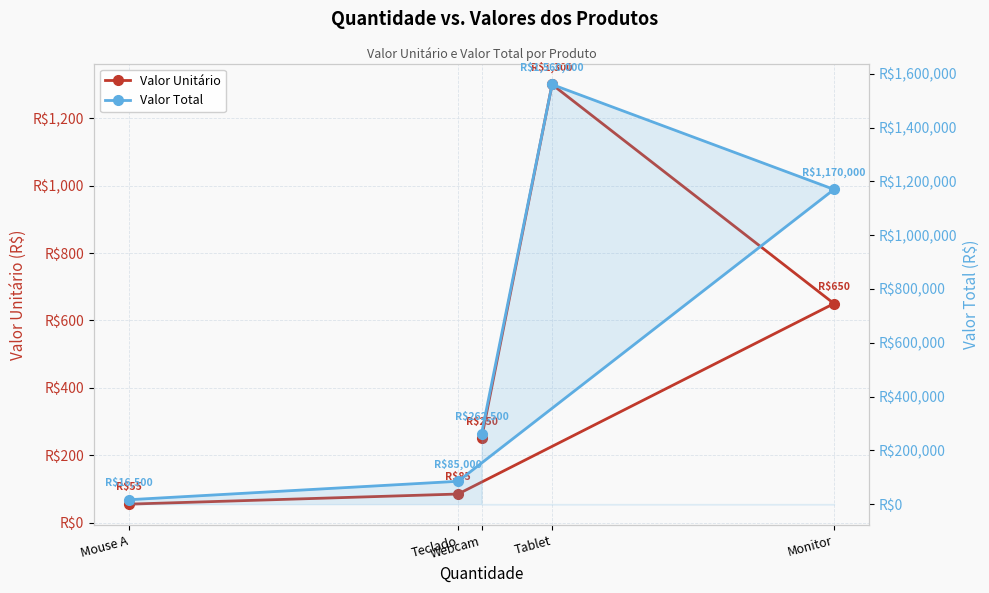

Which series has the largest range (max minus min)?

Valor Total